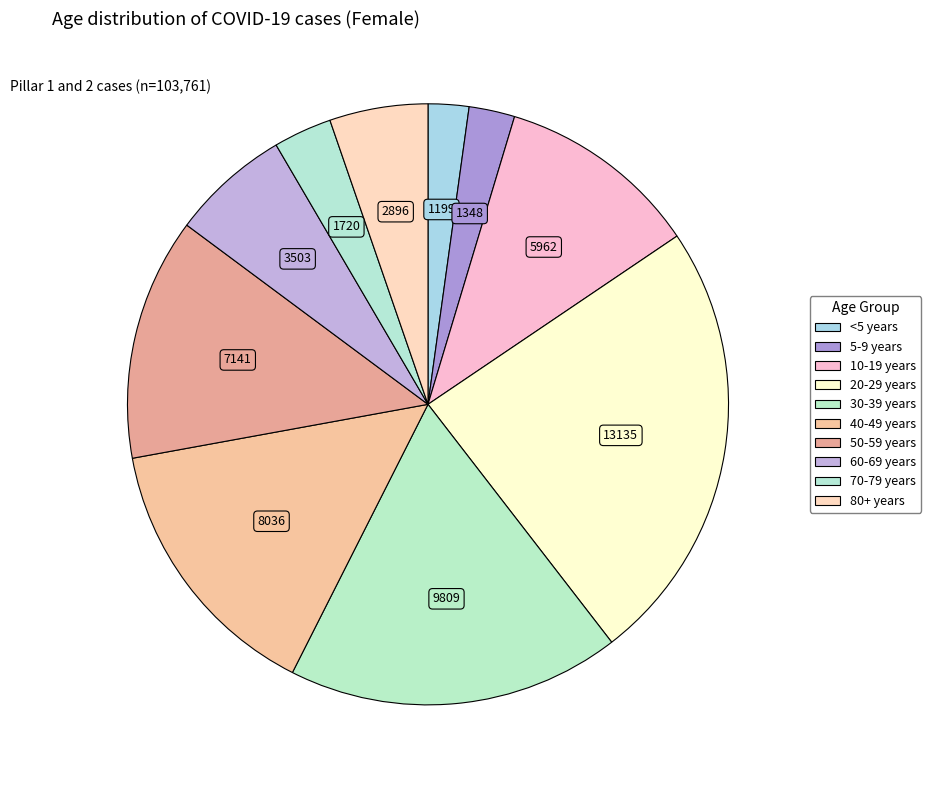

What is the largest slice in the pie chart?

20-29 years